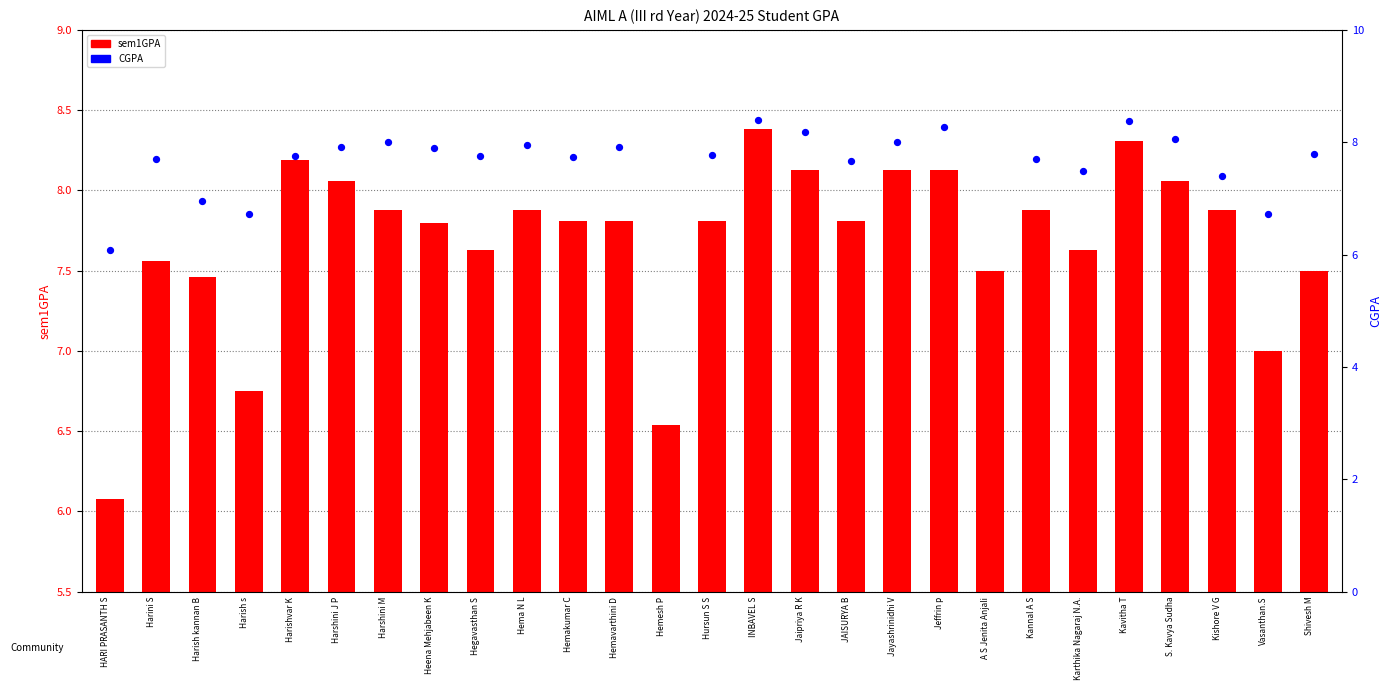

At how many categories does at least one series exceed 8?

8